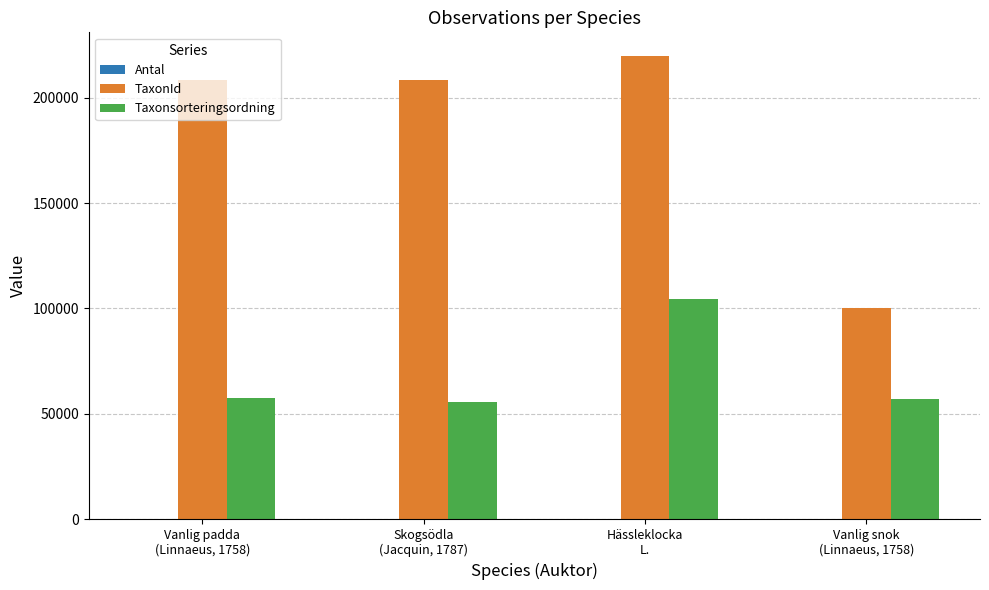

Are the bars grouped side by side (vs. stacked)?

Yes